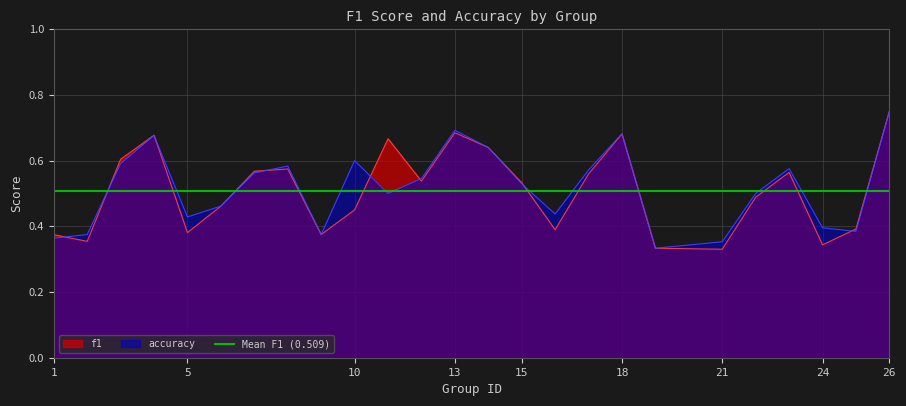

Which category has the highest value across all series?

26